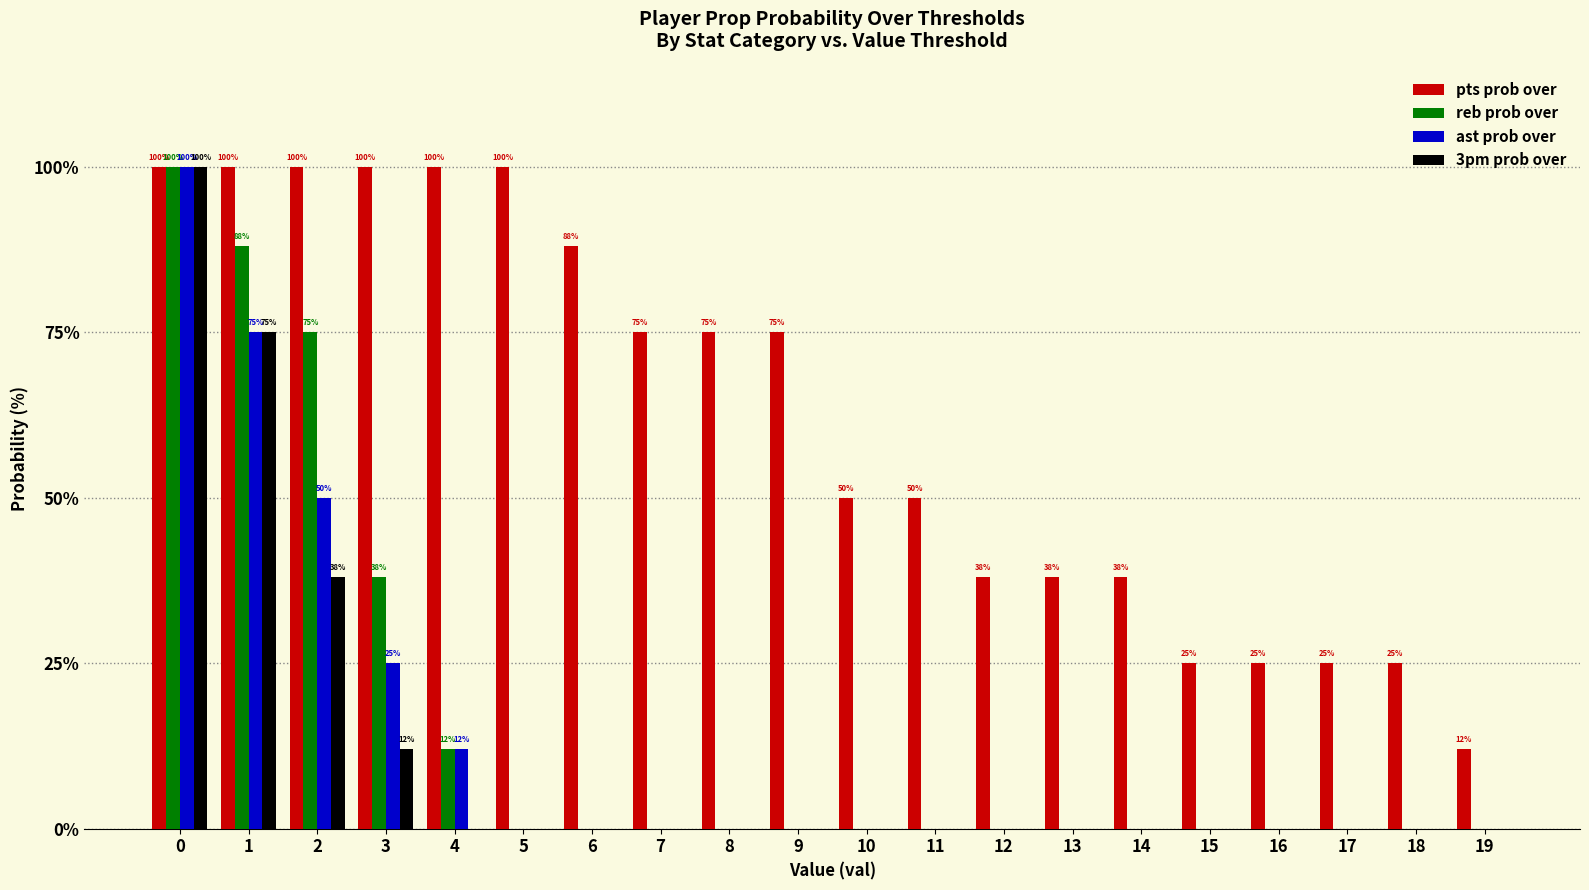

The value of reb prob over at 9 is 0. True or false?

True